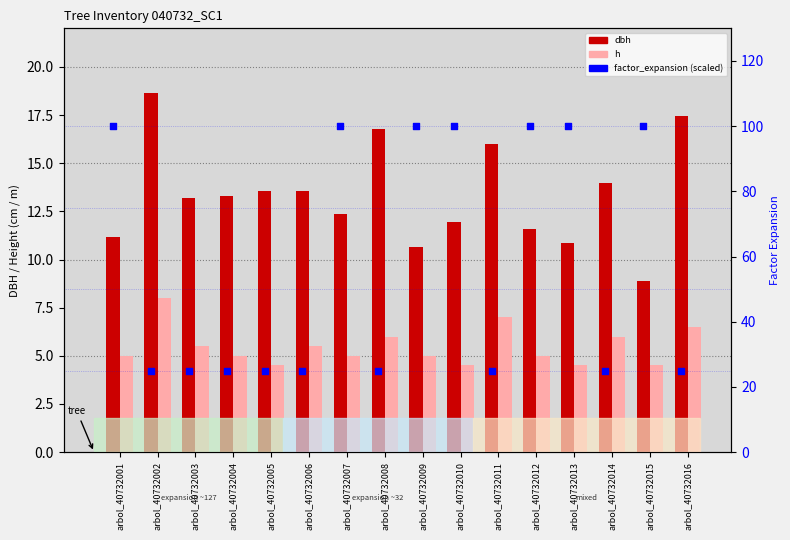

Which series has the largest total across all categories?

factor_expansion (scaled)